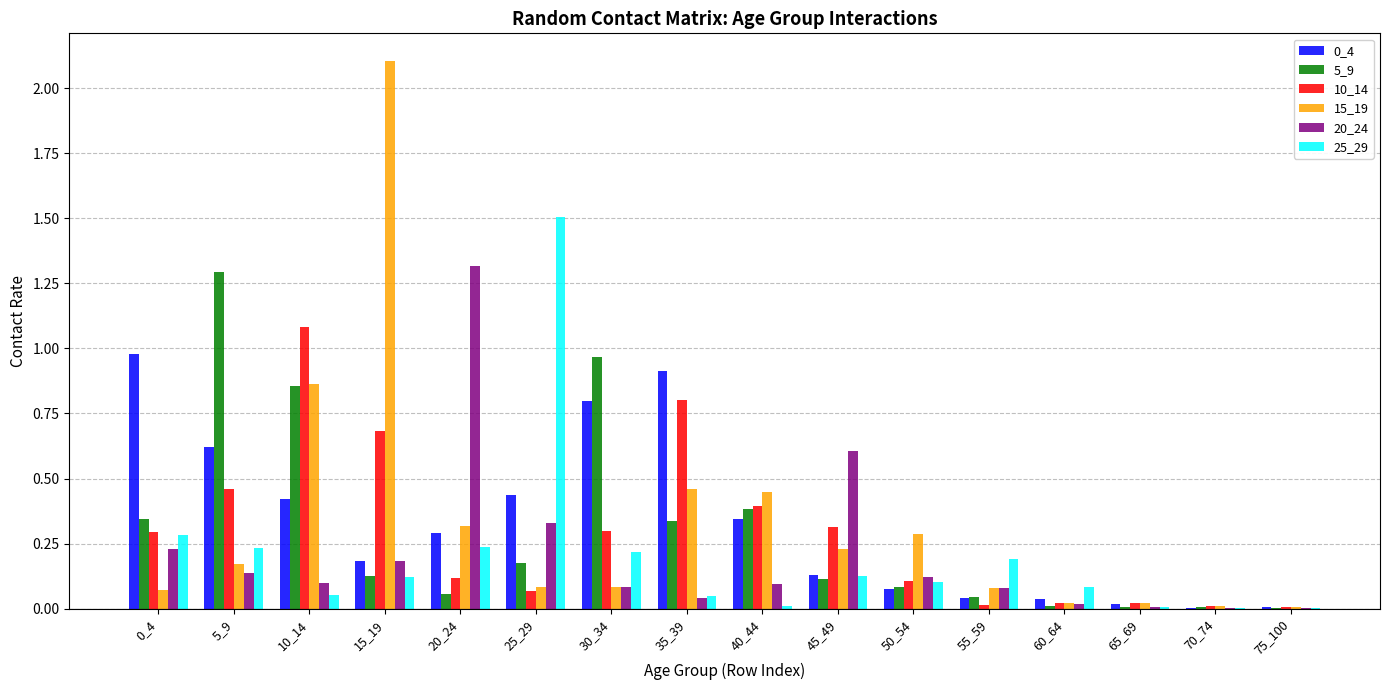

Between 0_4 and 15_19, which series saw the biggest shift?

15_19